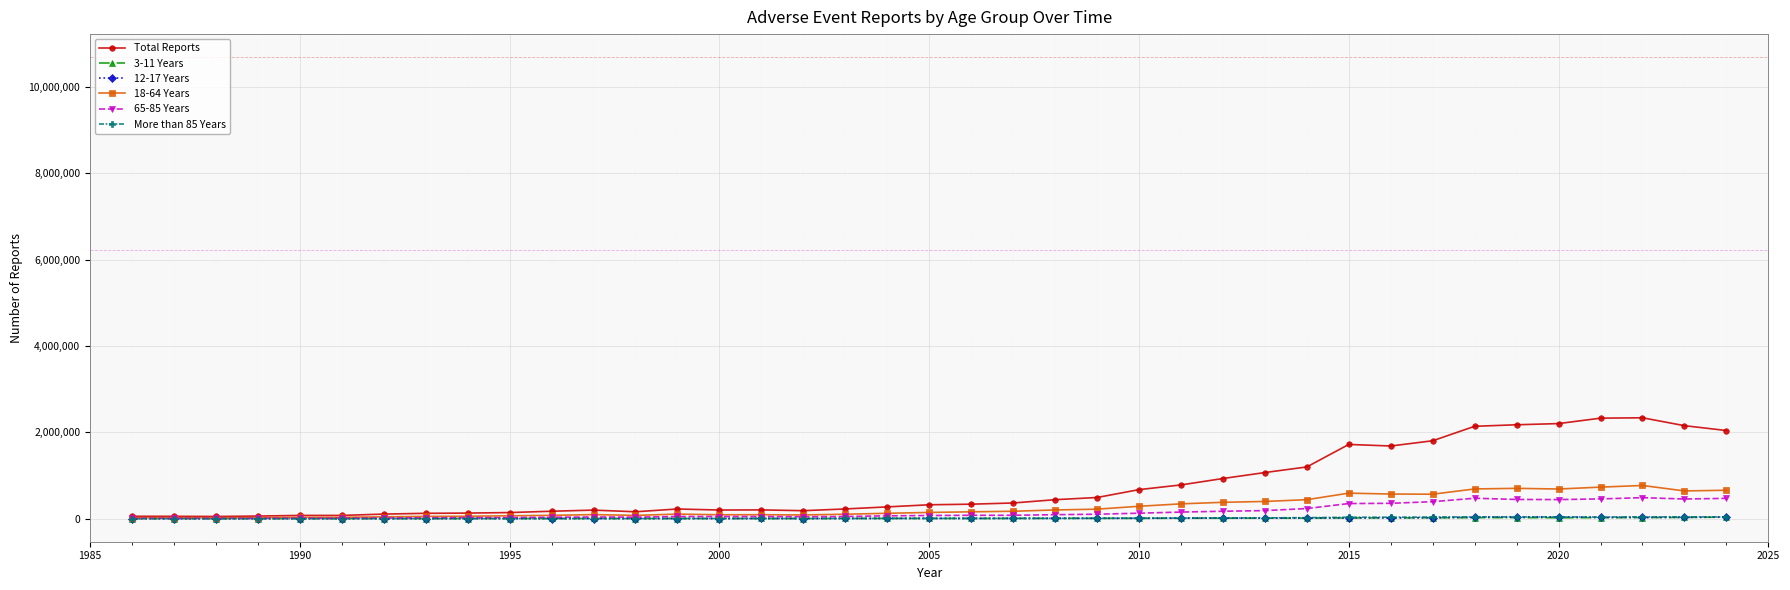

How many distinct data groups are displayed?

6